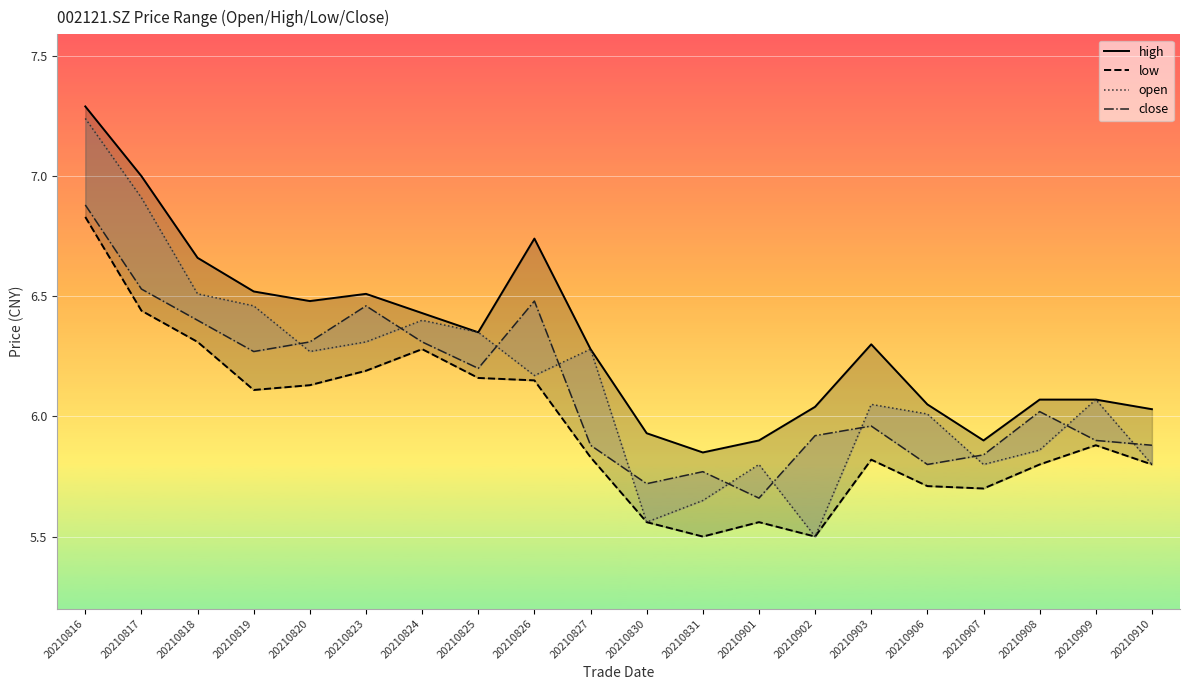

Read the low value at 20210906.

5.7